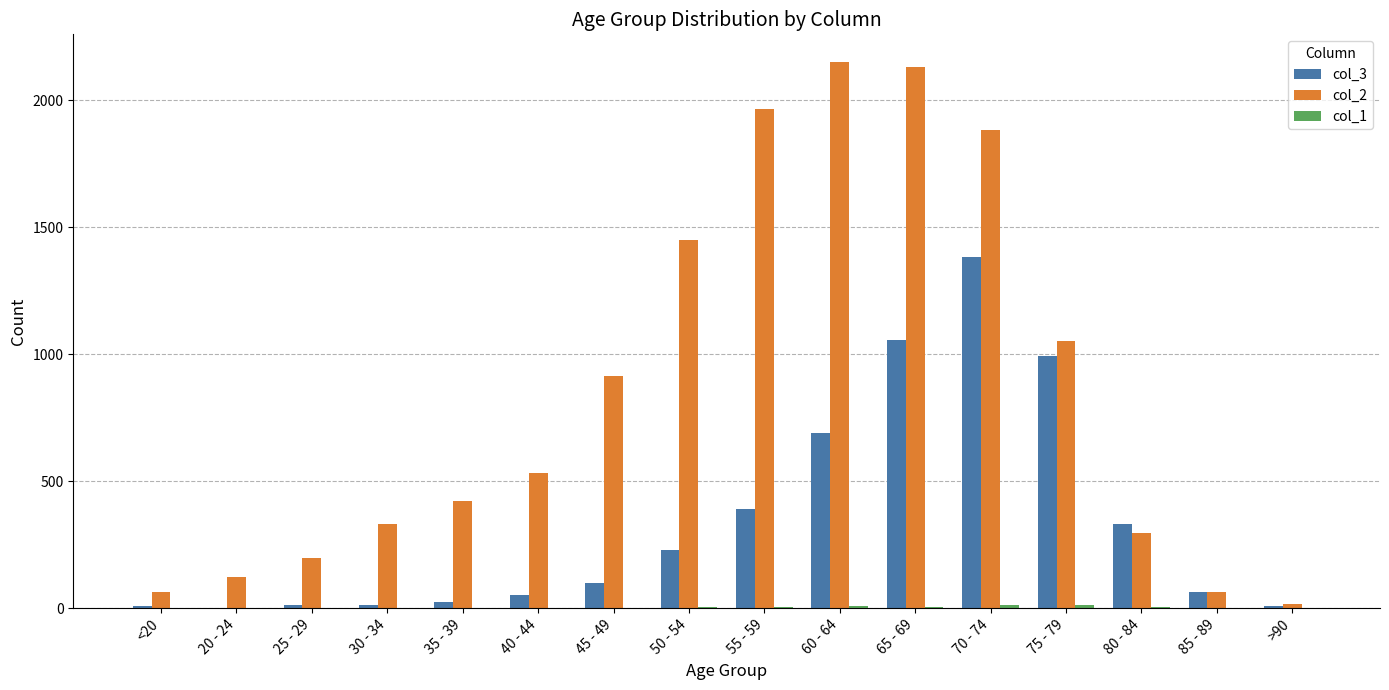

The value of col_2 at 40 - 44 is 216. True or false?

False